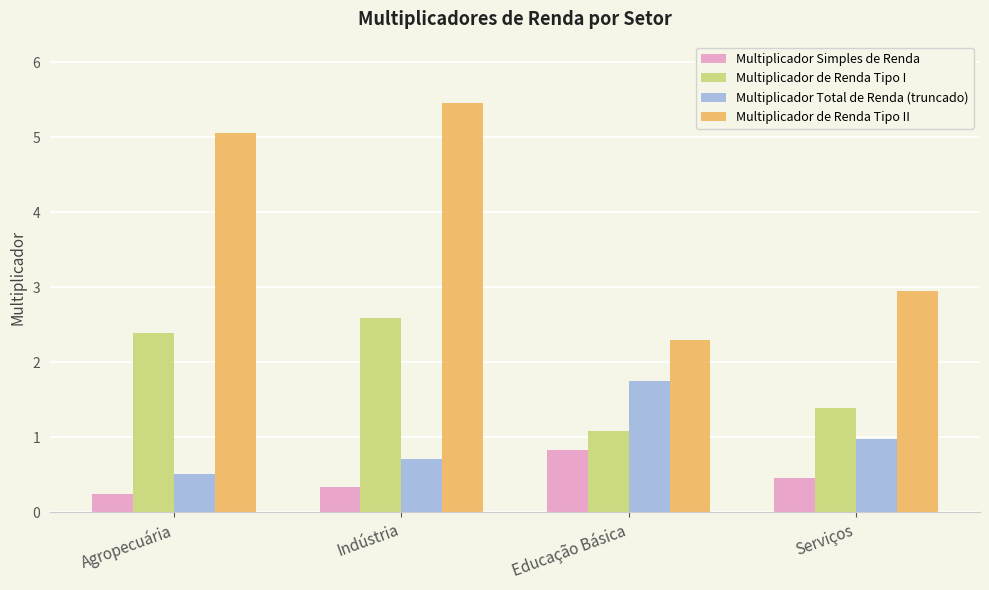

Reading left to right, transcribe all the data shown in this chart.

Multiplicador Simples de Renda: Agropecuária=0.2	Indústria=0.3	Educação Básica=0.8	Serviços=0.5
Multiplicador de Renda Tipo I: Agropecuária=2.4	Indústria=2.6	Educação Básica=1.1	Serviços=1.4
Multiplicador Total de Renda (truncado): Agropecuária=0.5	Indústria=0.7	Educação Básica=1.8	Serviços=1.0
Multiplicador de Renda Tipo II: Agropecuária=5.1	Indústria=5.5	Educação Básica=2.3	Serviços=2.9